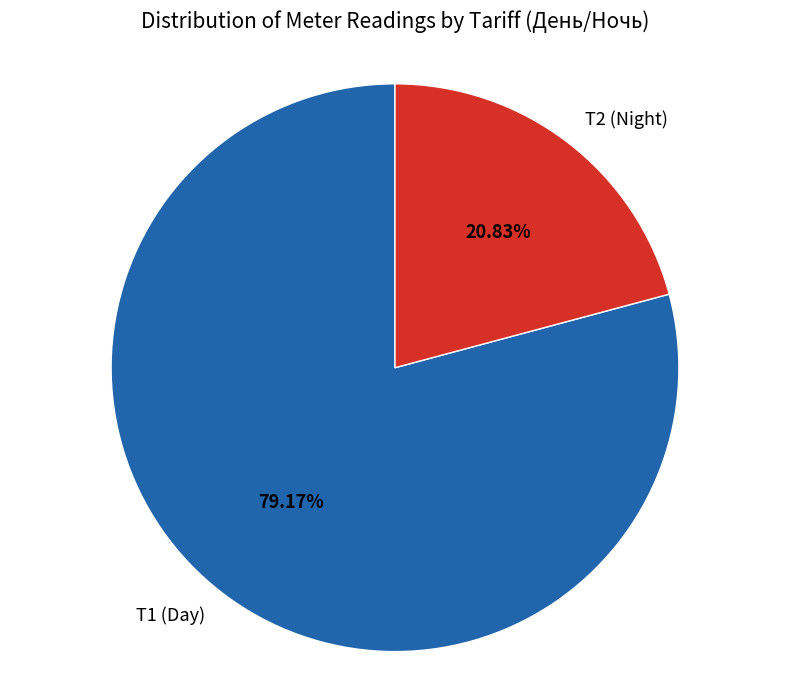

Is it true that Т1 is 31% of the pie?

False